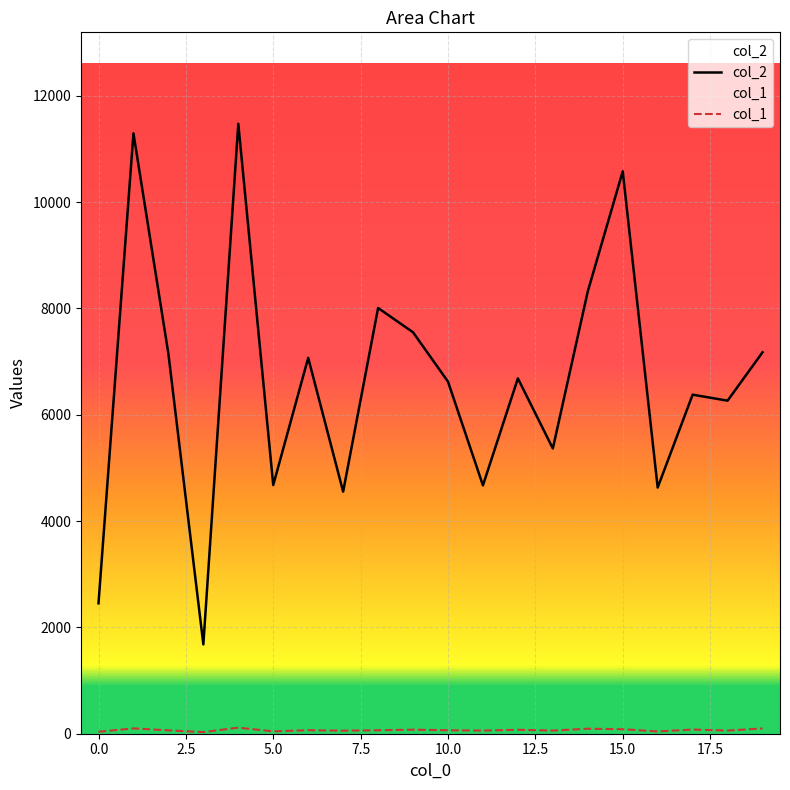

In col_2, how many points are higher than both neighbors (excluding endpoints)?

7